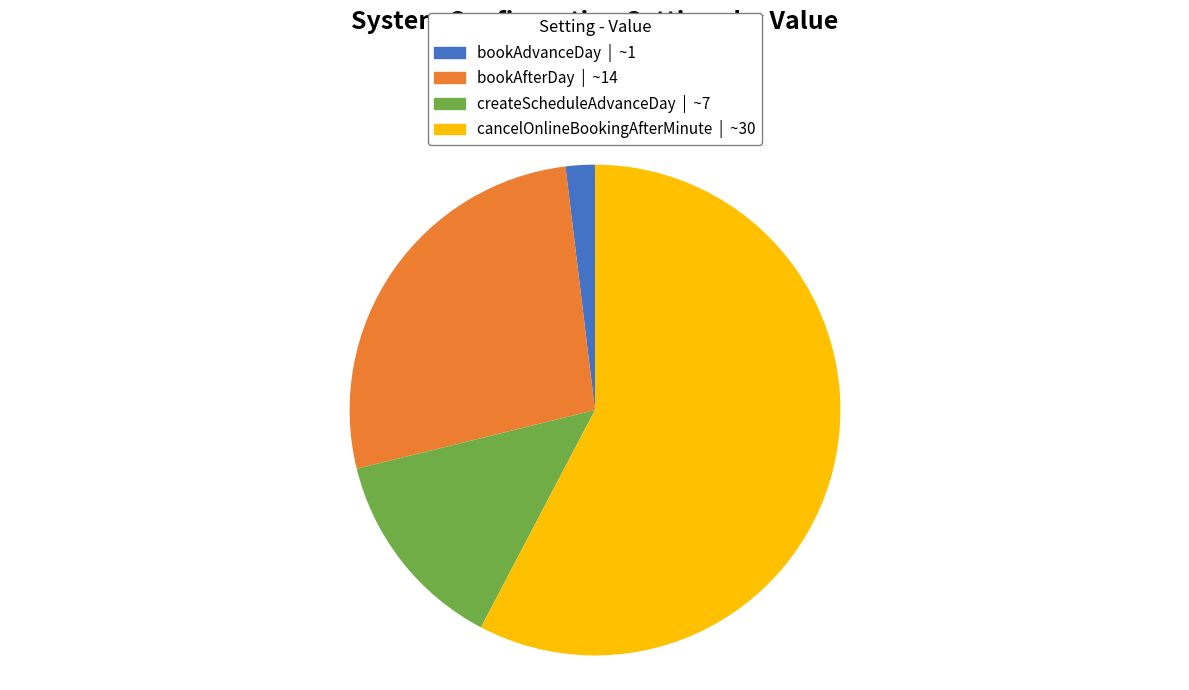

Rank the categories by value from lowest to highest.

bookAdvanceDay, createScheduleAdvanceDay, bookAfterDay, cancelOnlineBookingAfterMinute